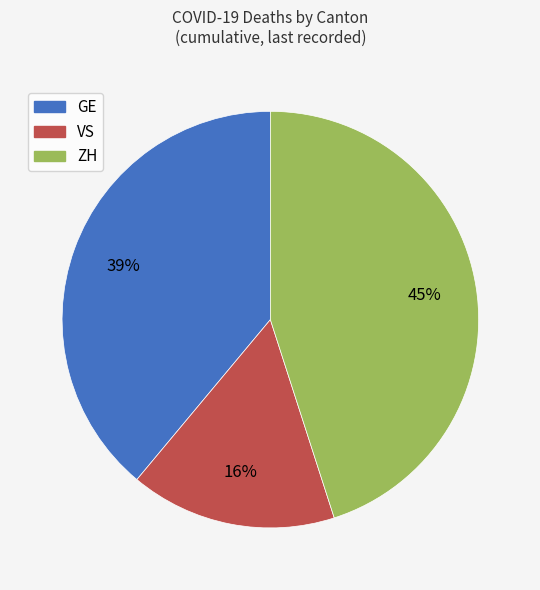

Rank the categories by value from highest to lowest.

ZH, GE, VS